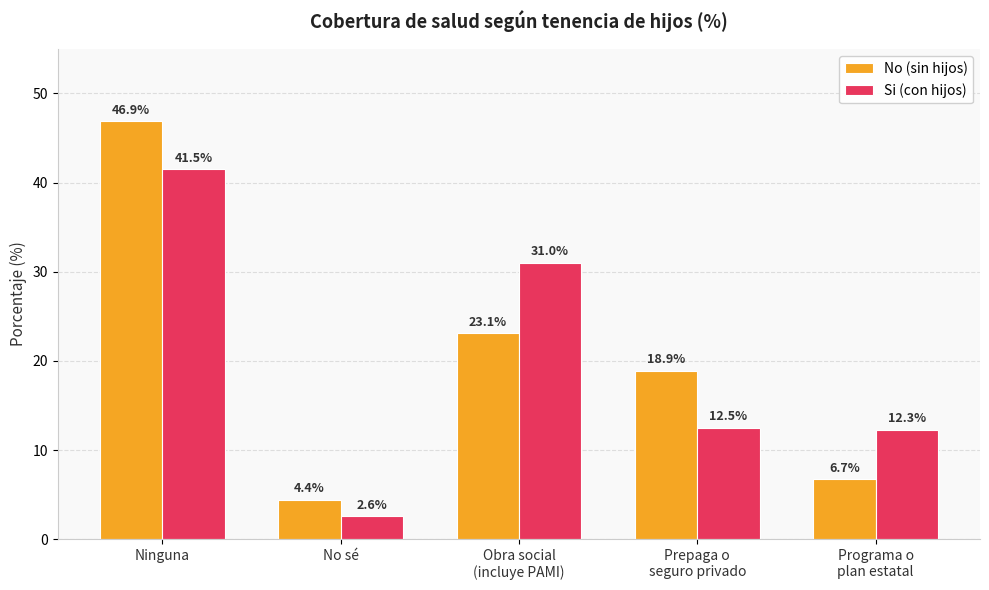

What is the label of the 5th bar from the left?

Programa o
plan estatal